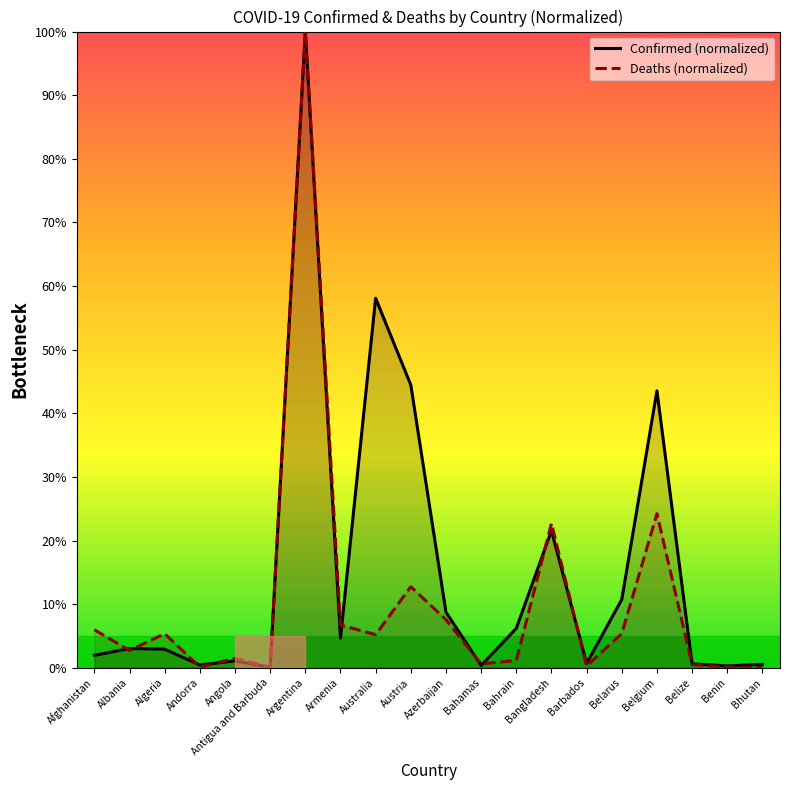

What position from the right is Argentina?

14